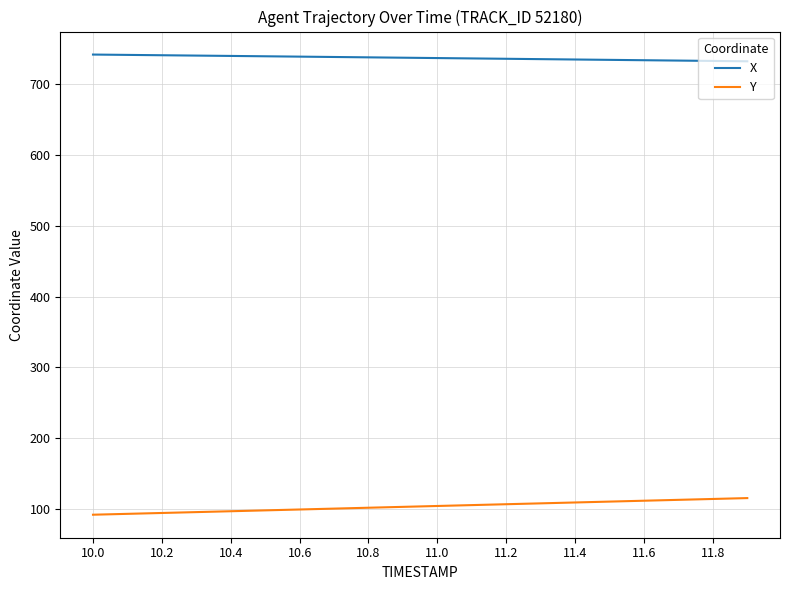

What is the highest value of the X series?

741.7